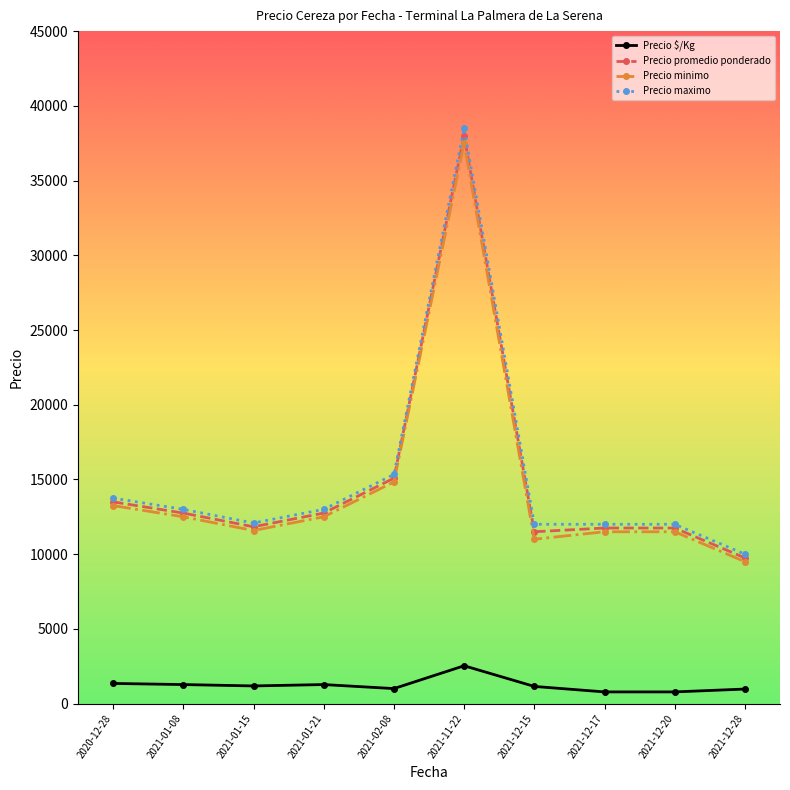

What position from the right is 2021-12-15?

4